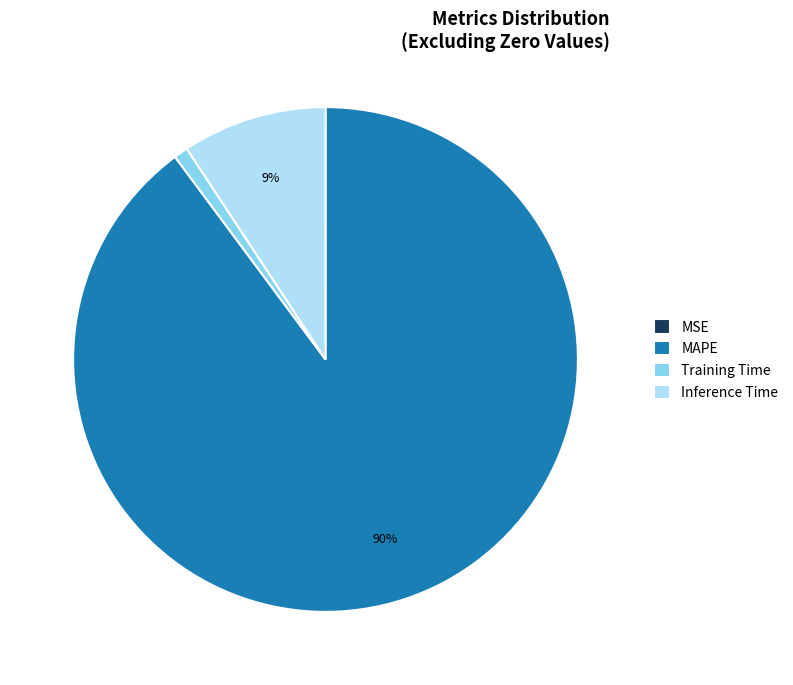

What is the majority slice?

MAPE